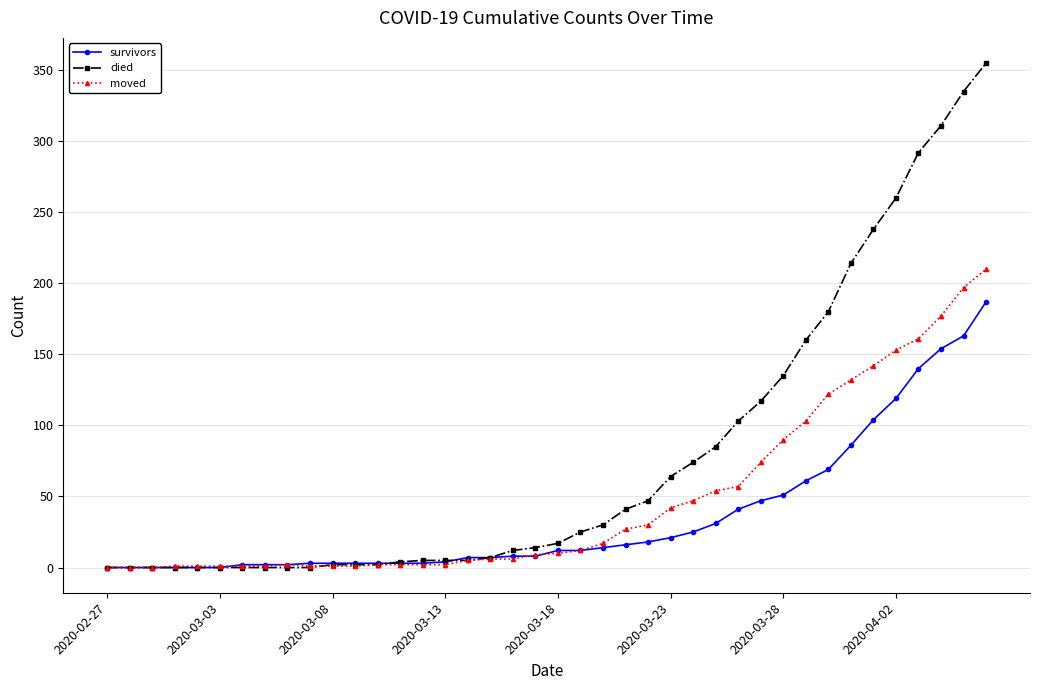

List the series in order of their overall mean, lowest first.

survivors, moved, died